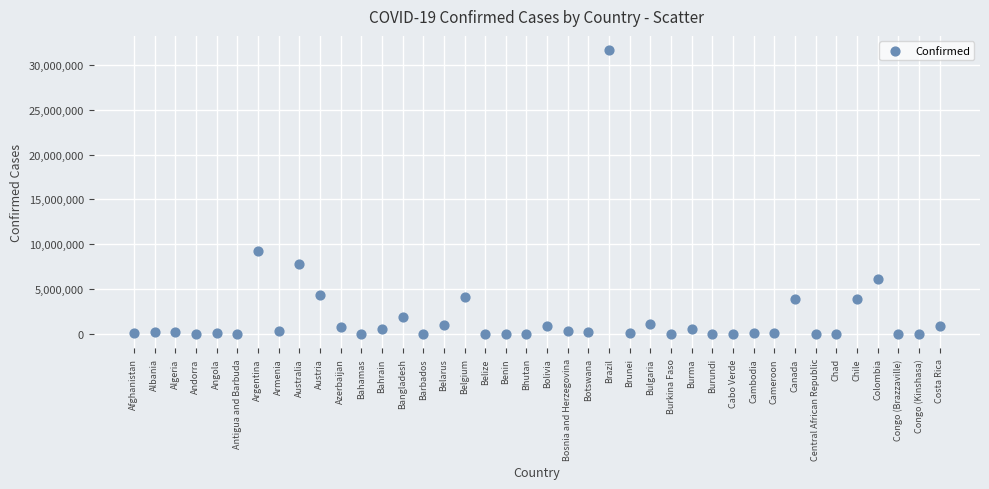

What is the range of Y values (max minus min)?

31604349